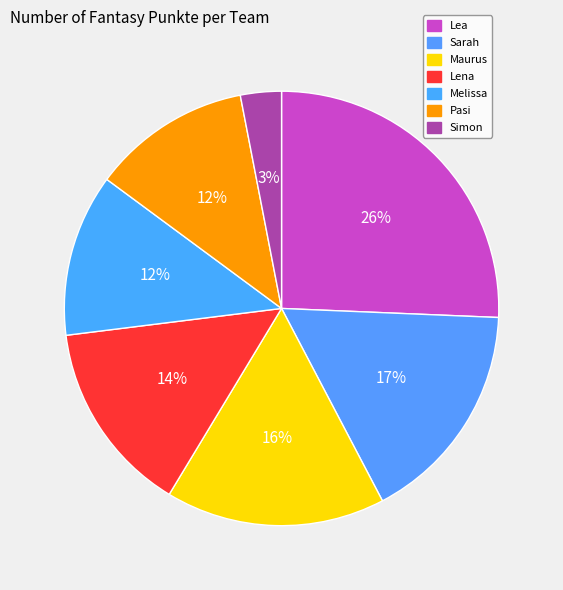

What is the smallest slice in the pie chart?

Simon